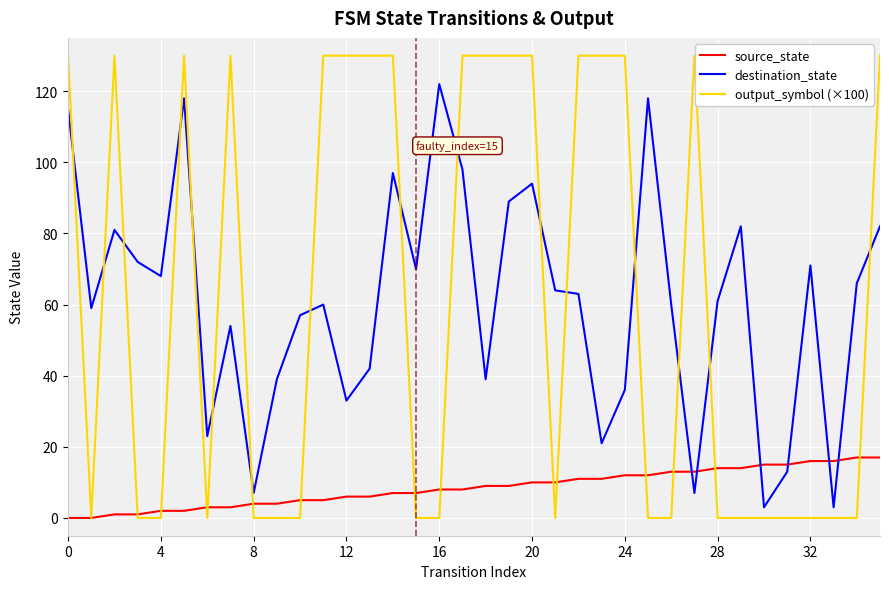

What is the highest value of the output_symbol (×100) series?

130